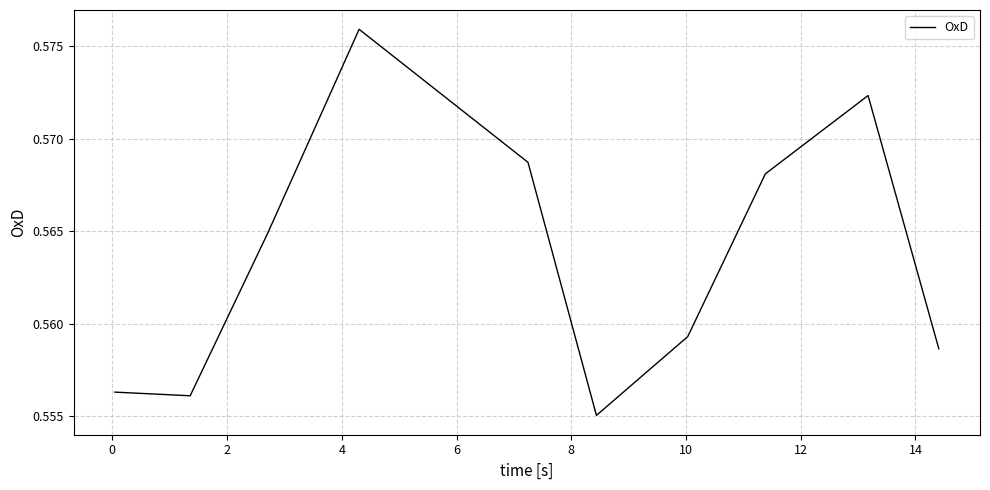

Reading left to right, list all the values displayed in this chart.

0.6	0.6	0.6	0.6	0.6	0.6	0.6	0.6	0.6	0.6